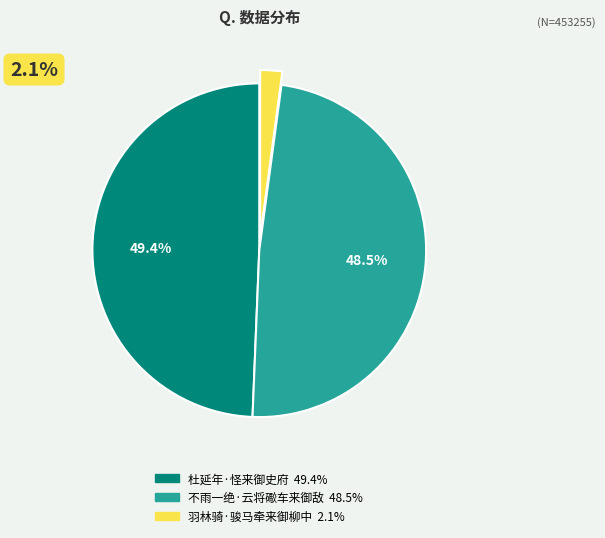

Is 羽林骑·骏马牵来御柳中 the majority of the pie?

No